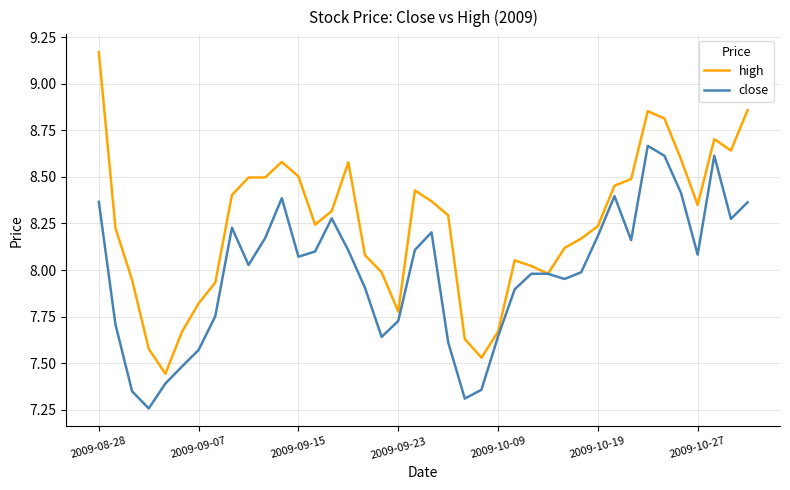

Which series has the largest total across all categories?

high